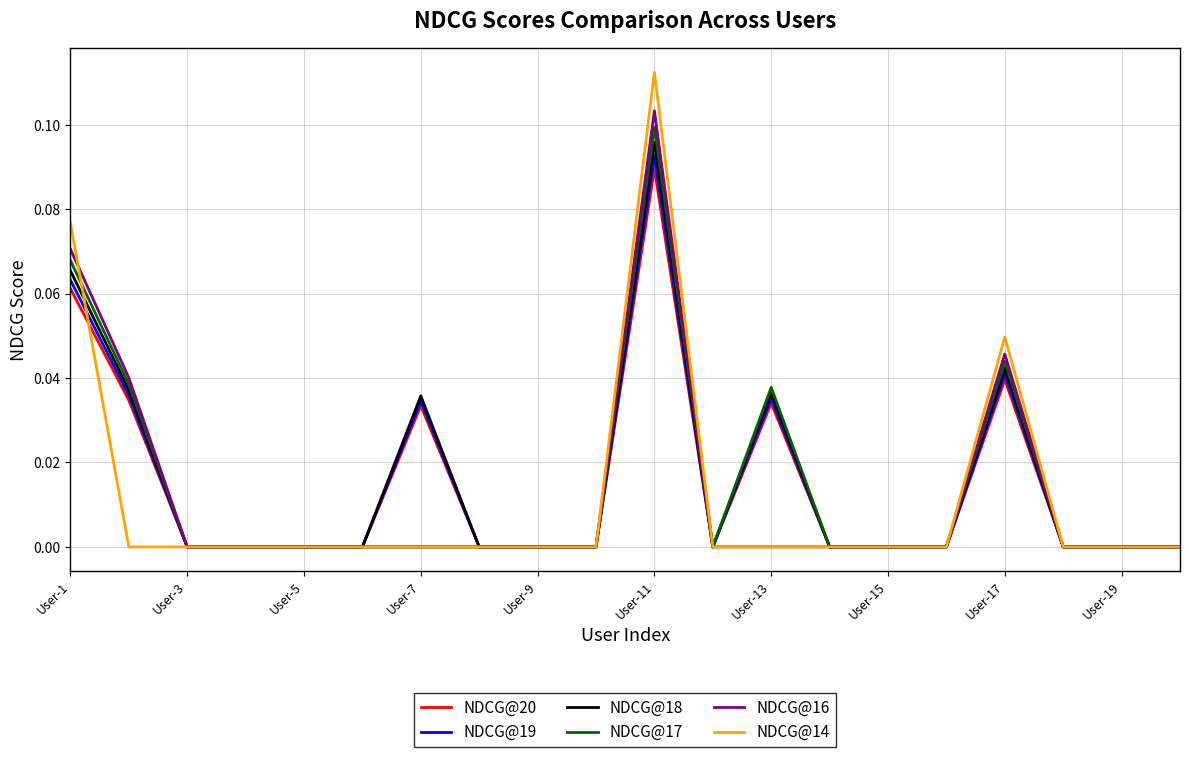

Rank the series by their maximum value, from lowest to highest.

NDCG@20, NDCG@19, NDCG@18, NDCG@17, NDCG@16, NDCG@14